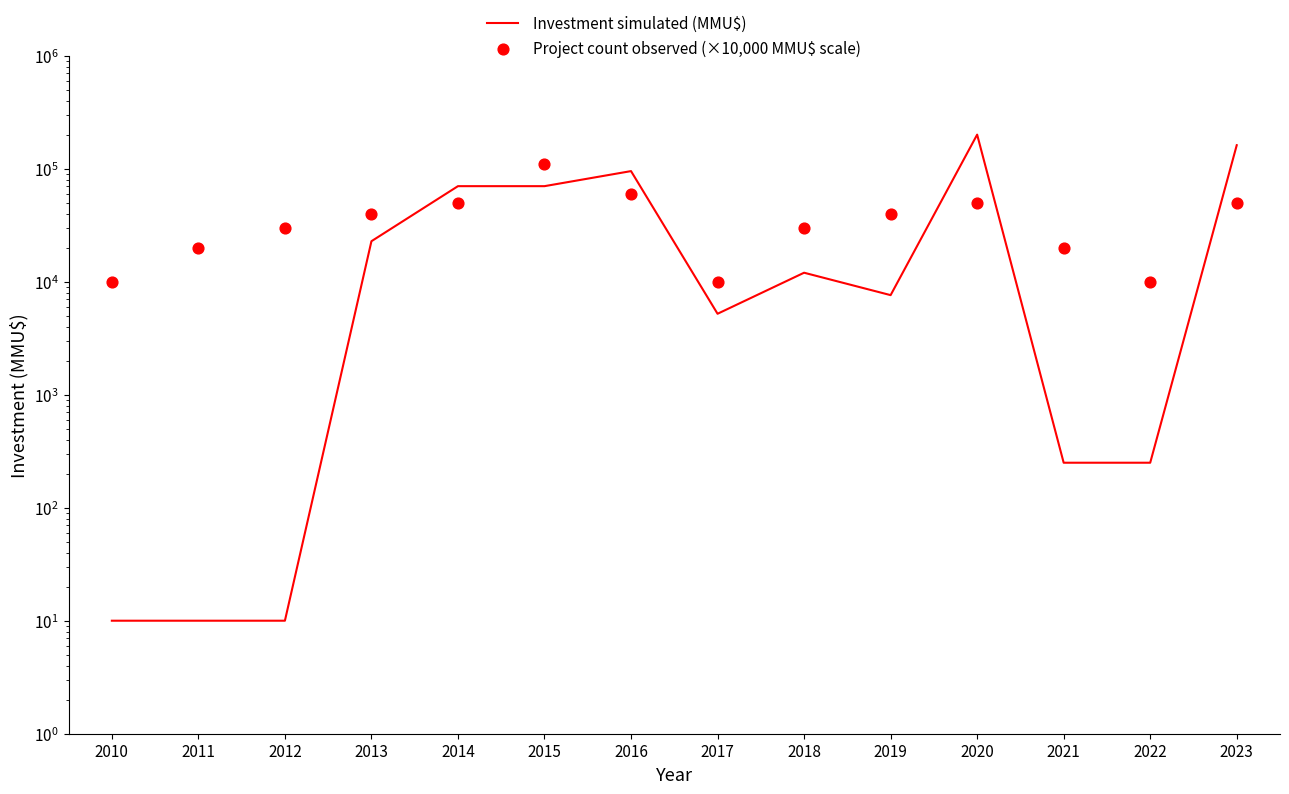

What are all the series names shown in the legend?

Investment simulated (MMU$), Project count observed (×10,000 MMU$ scale)